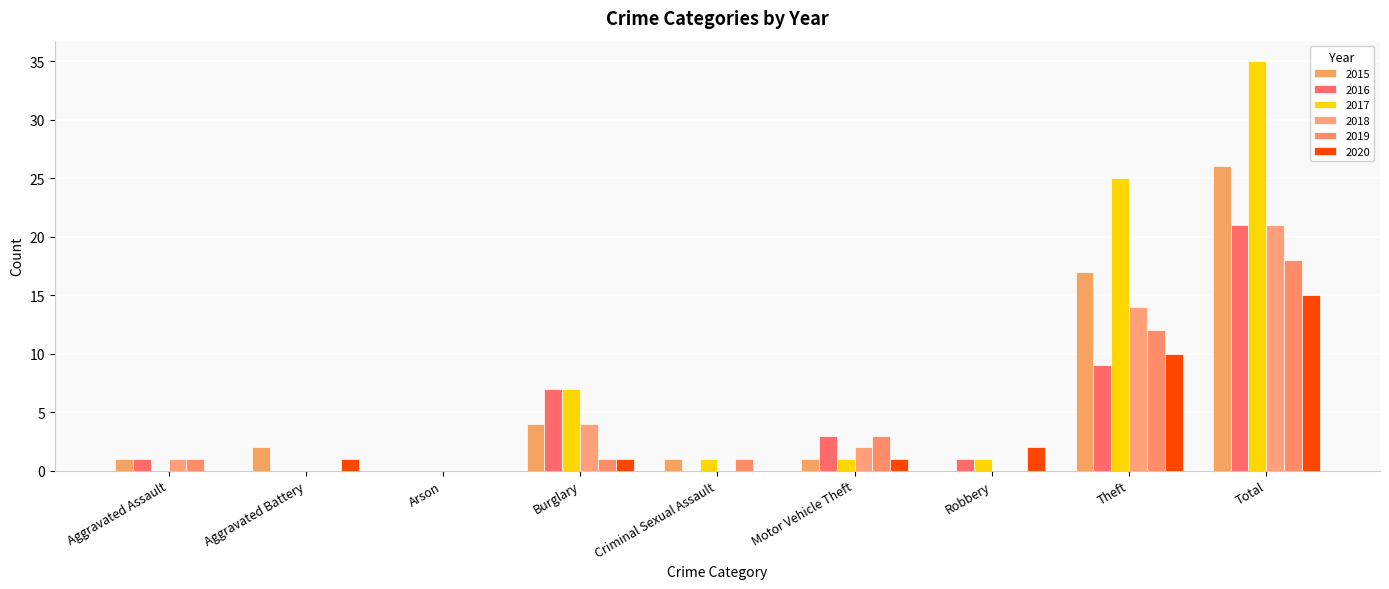

What are all the series names shown in the legend?

2015, 2016, 2017, 2018, 2019, 2020